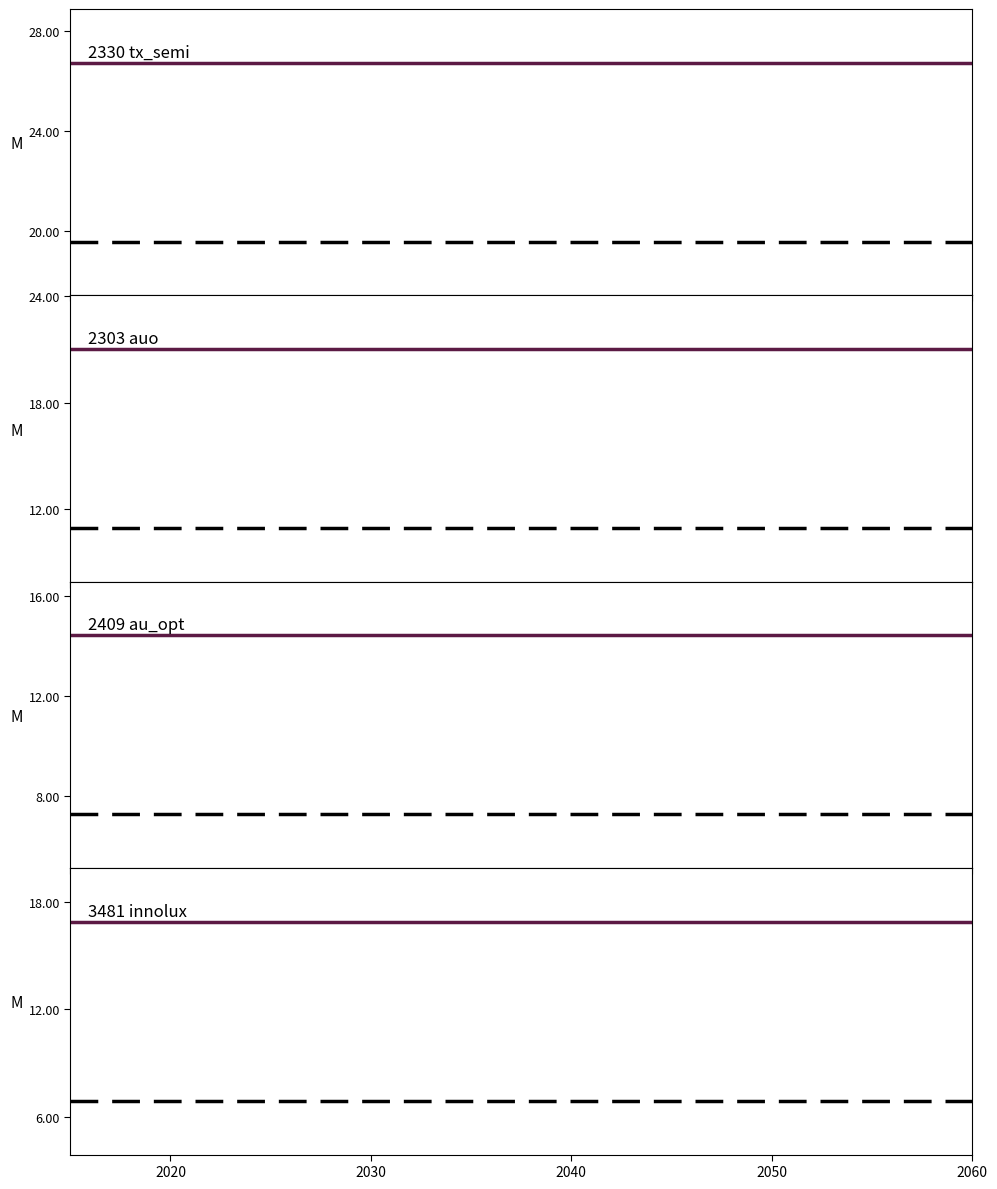

How many distinct data groups are displayed?

2